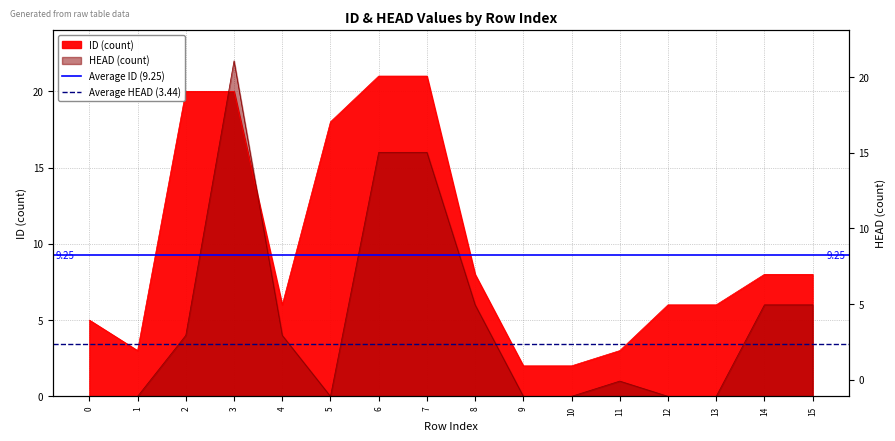

What is the value of the Average ID (9.25) point at the 2nd from the left?

9.2